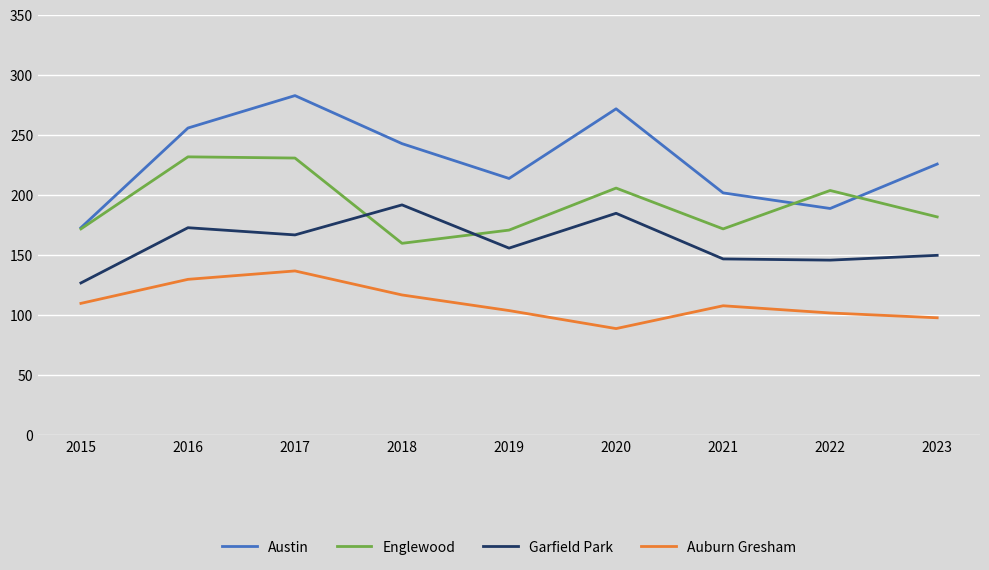

What is the sum of the Austin values at 2020 and 2019?

486